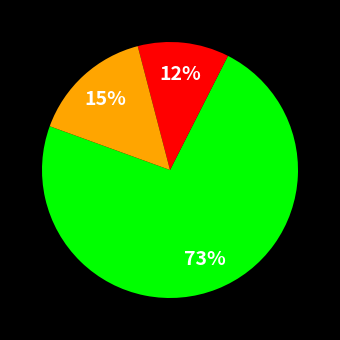

To the nearest percent, what is the average slice percentage?

33%